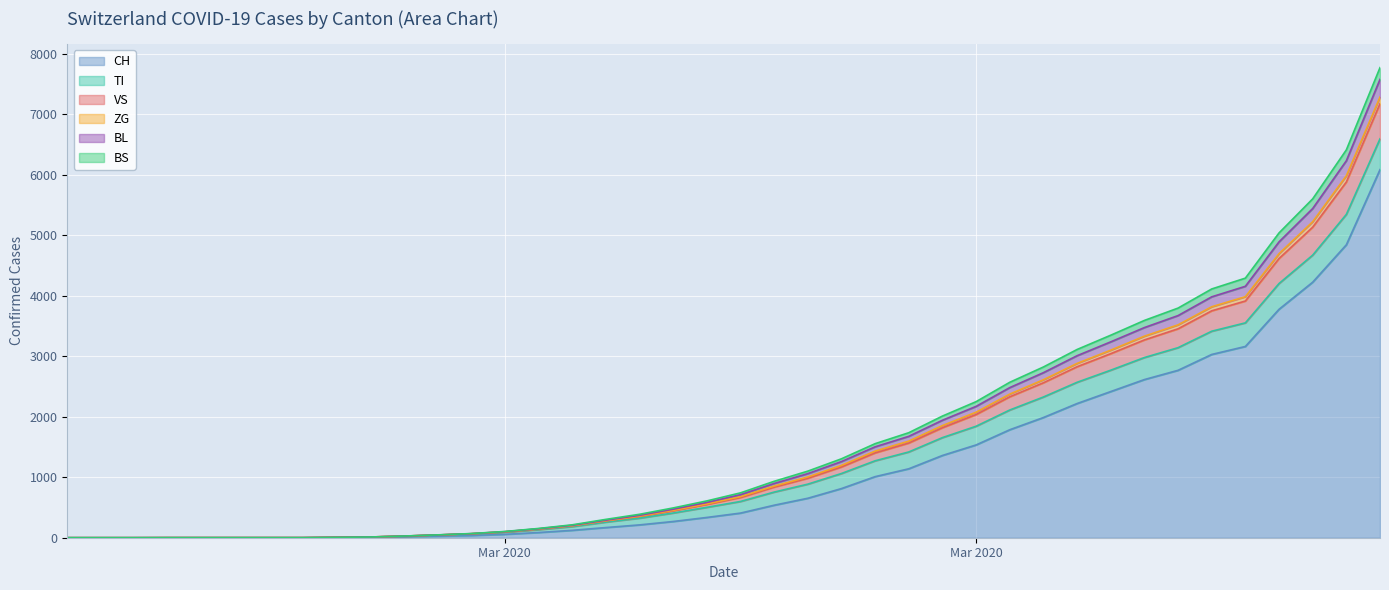

True or false: CH has more than 1 points higher than both neighbors.

False